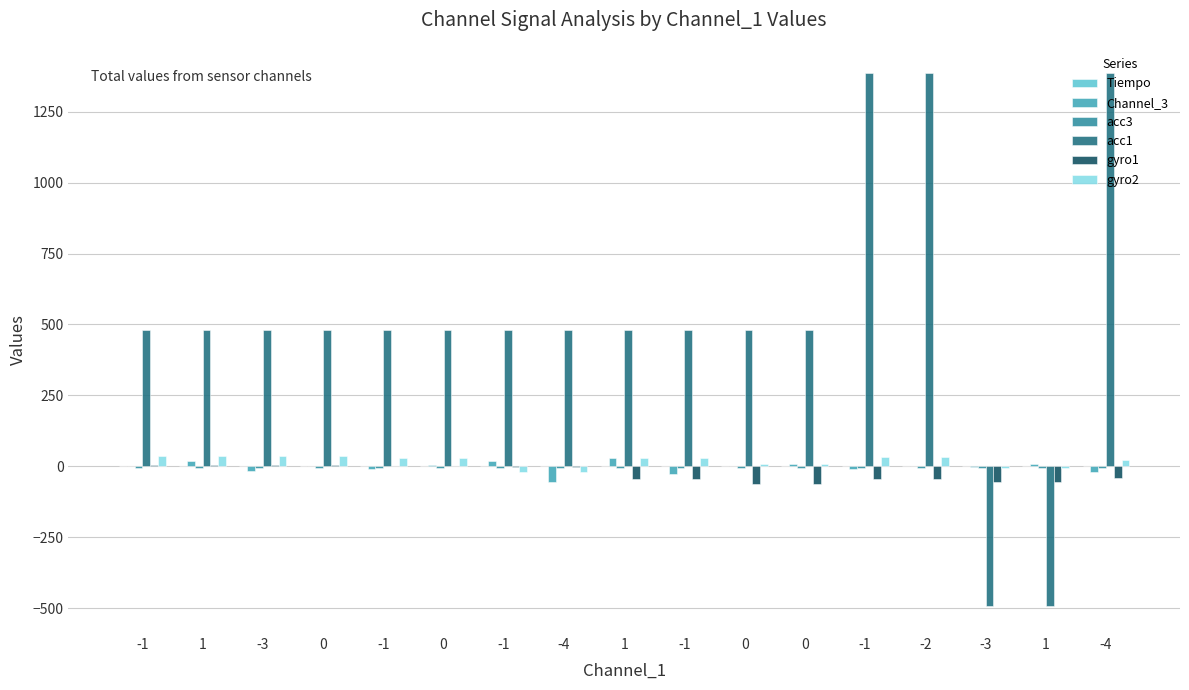

What is the difference between the highest and lowest values at -1?

485.0